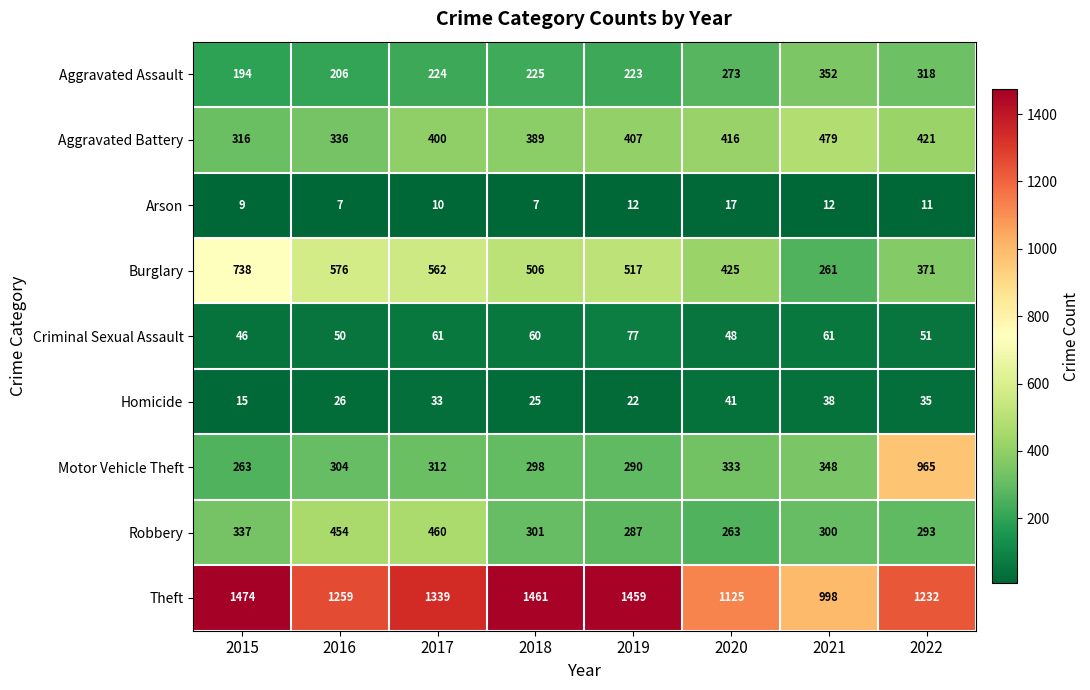

How many categories are shown in the chart?

8